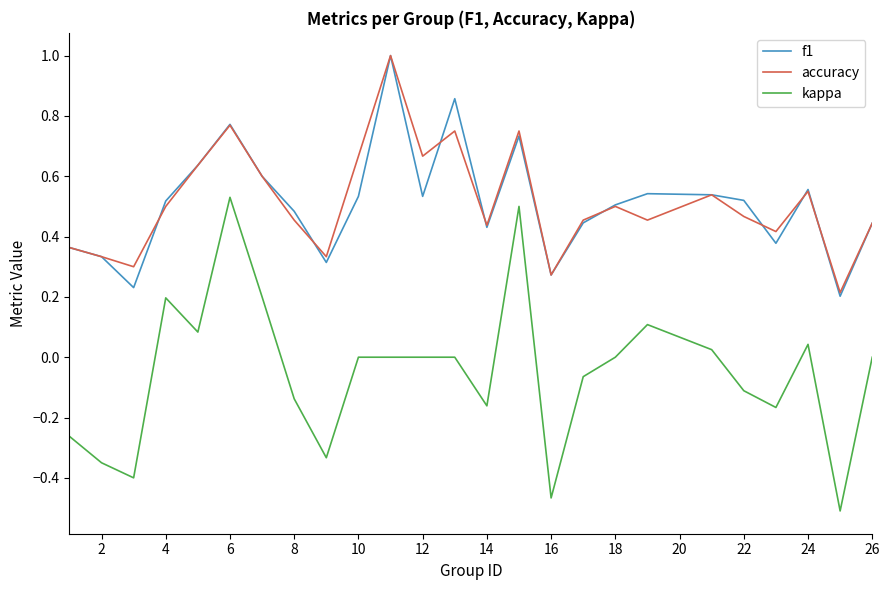

Which series has the widest spread of values?

kappa